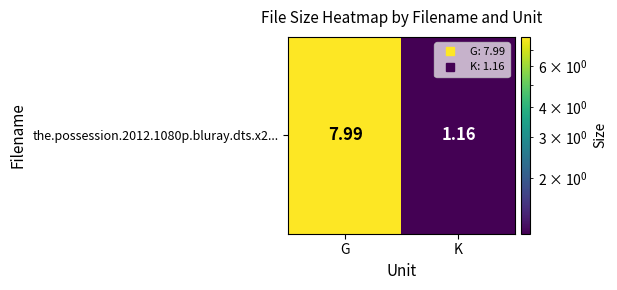

What is the difference between the maximum and minimum values?

6.8